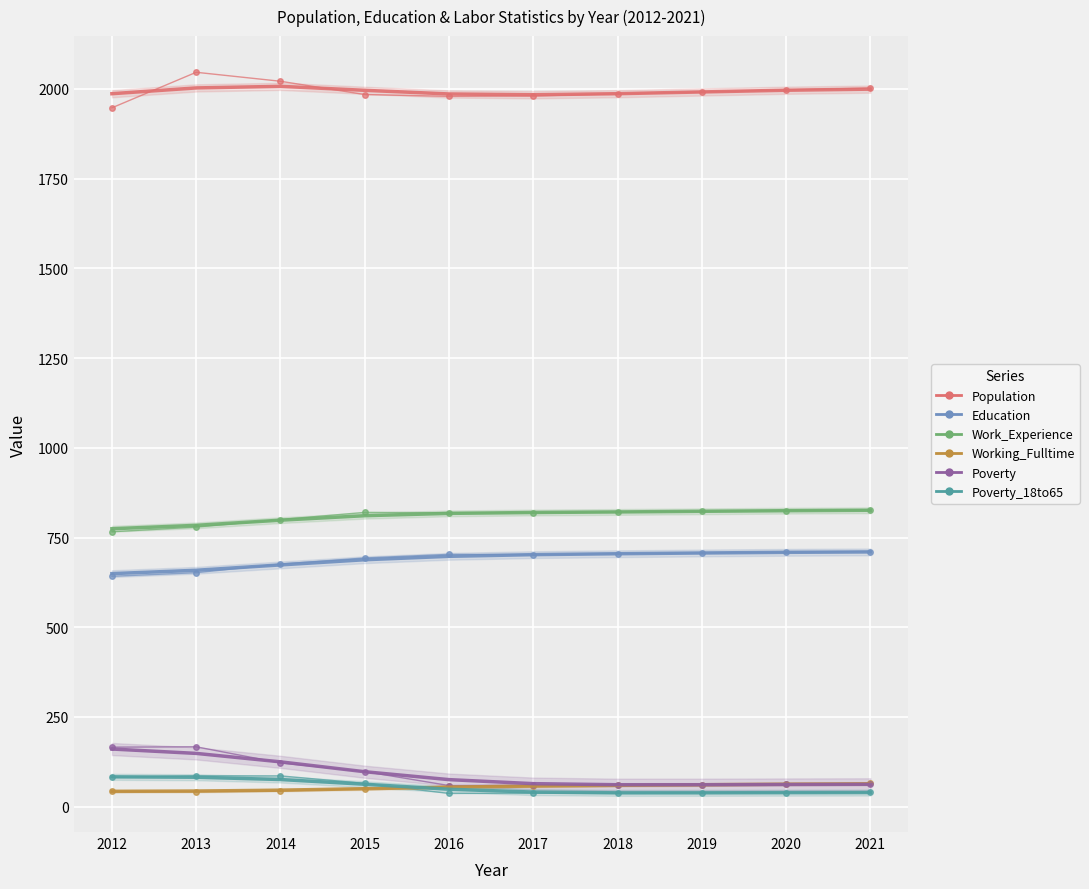

How many categories are shown in the chart?

10